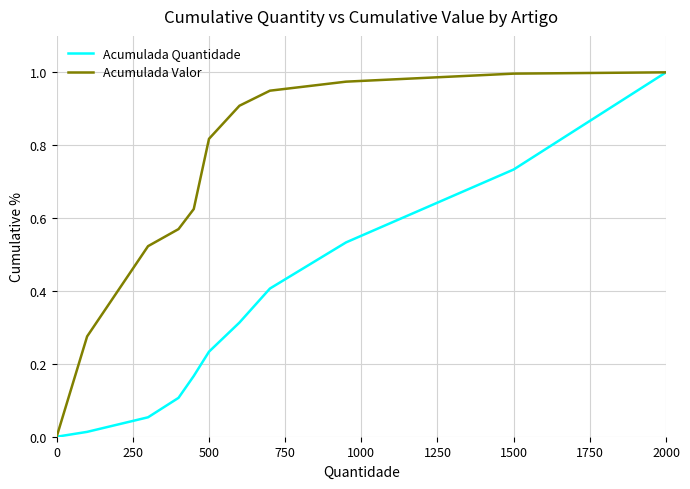

Is this an area chart (filled region under the line)?

No